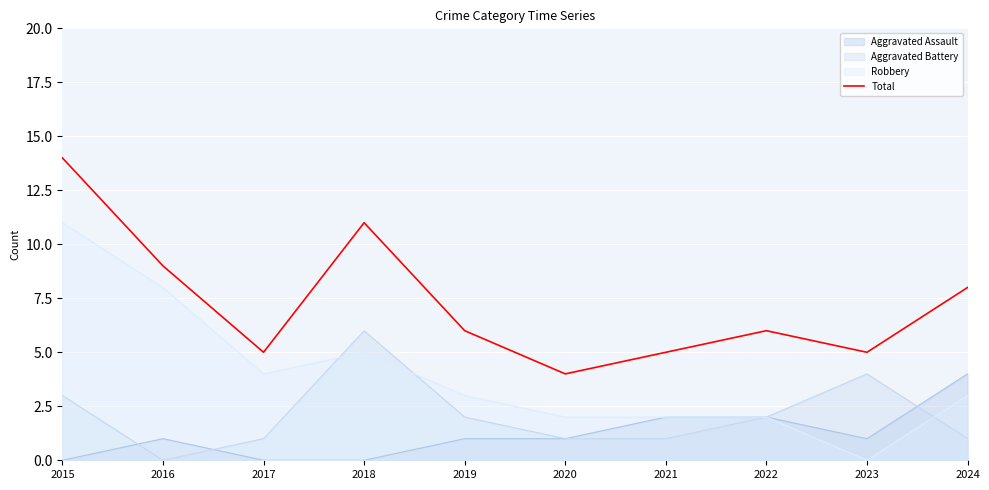

List the labels in order of value, largest first.

2015, 2018, 2016, 2024, 2019, 2022, 2017, 2021, 2023, 2020